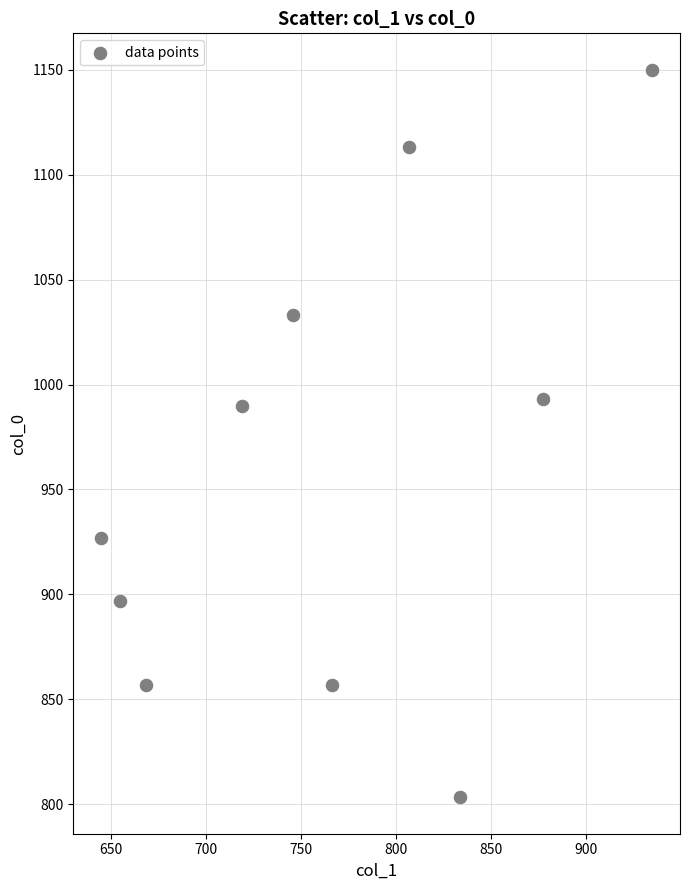

What is the range of X values (max minus min)?

290.2